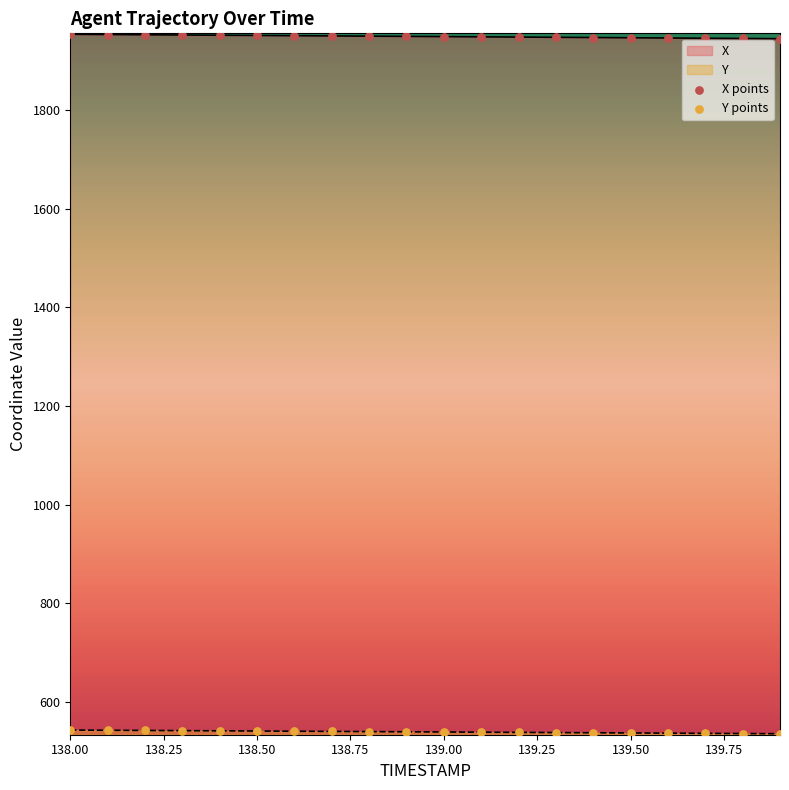

At how many categories does at least one series exceed 707?

20